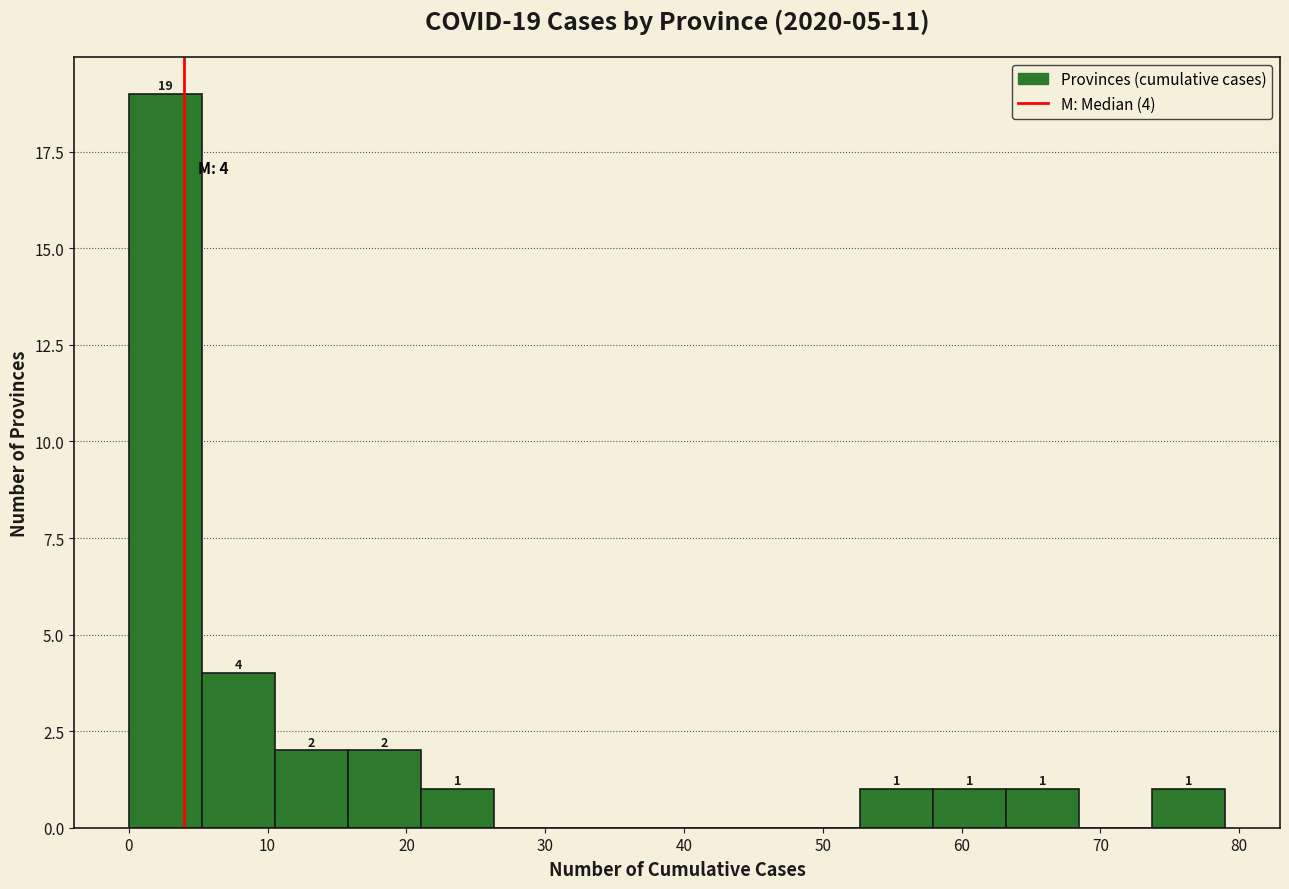

Which range on the x-axis has the tallest bar?

0 to 5